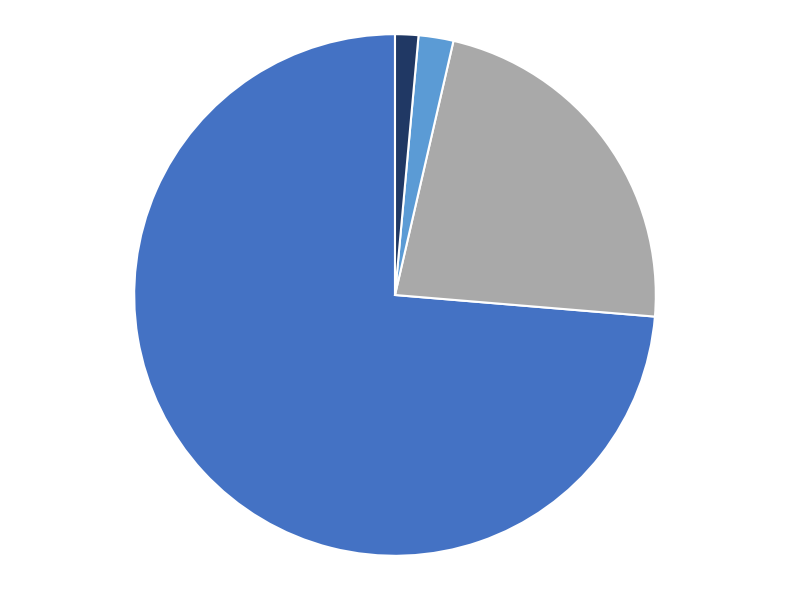

How many slices are in this pie chart?

4